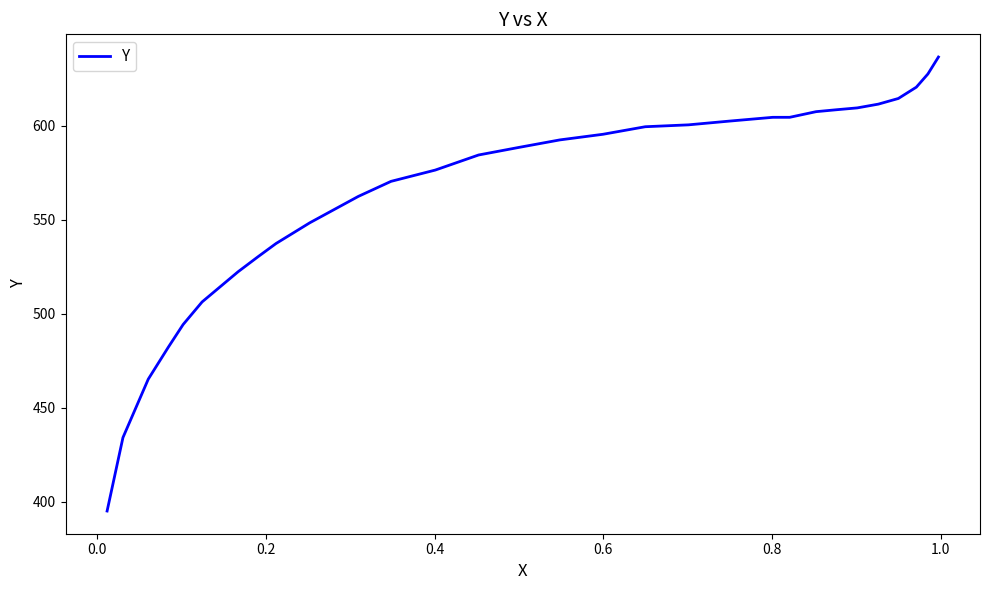

What is the greatest value displayed?

636.6